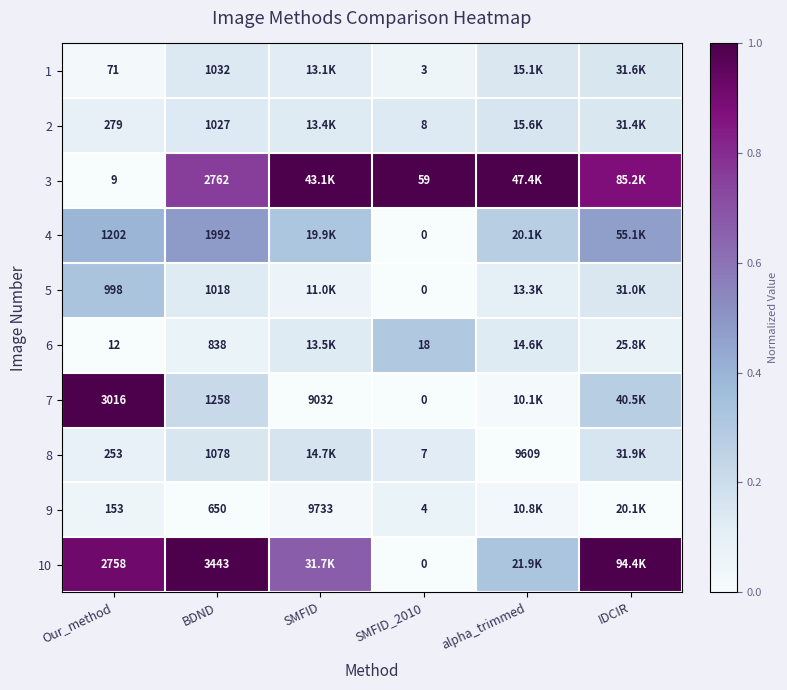

At Our_method, list the series in order from smallest to largest.

3, 6, 1, 9, 8, 2, 5, 4, 10, 7